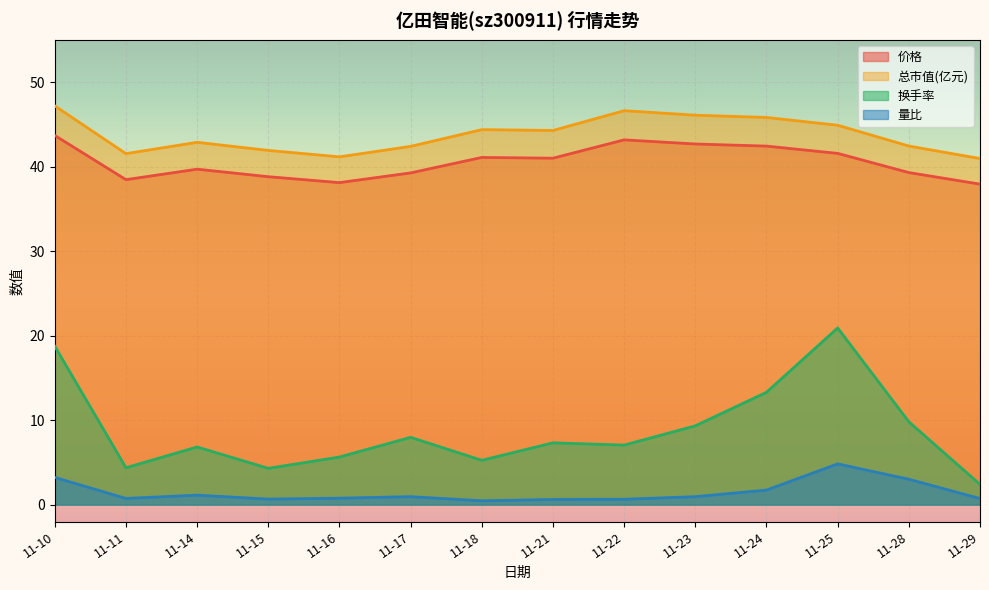

True or false: 价格 and 量比 cross at least once.

False